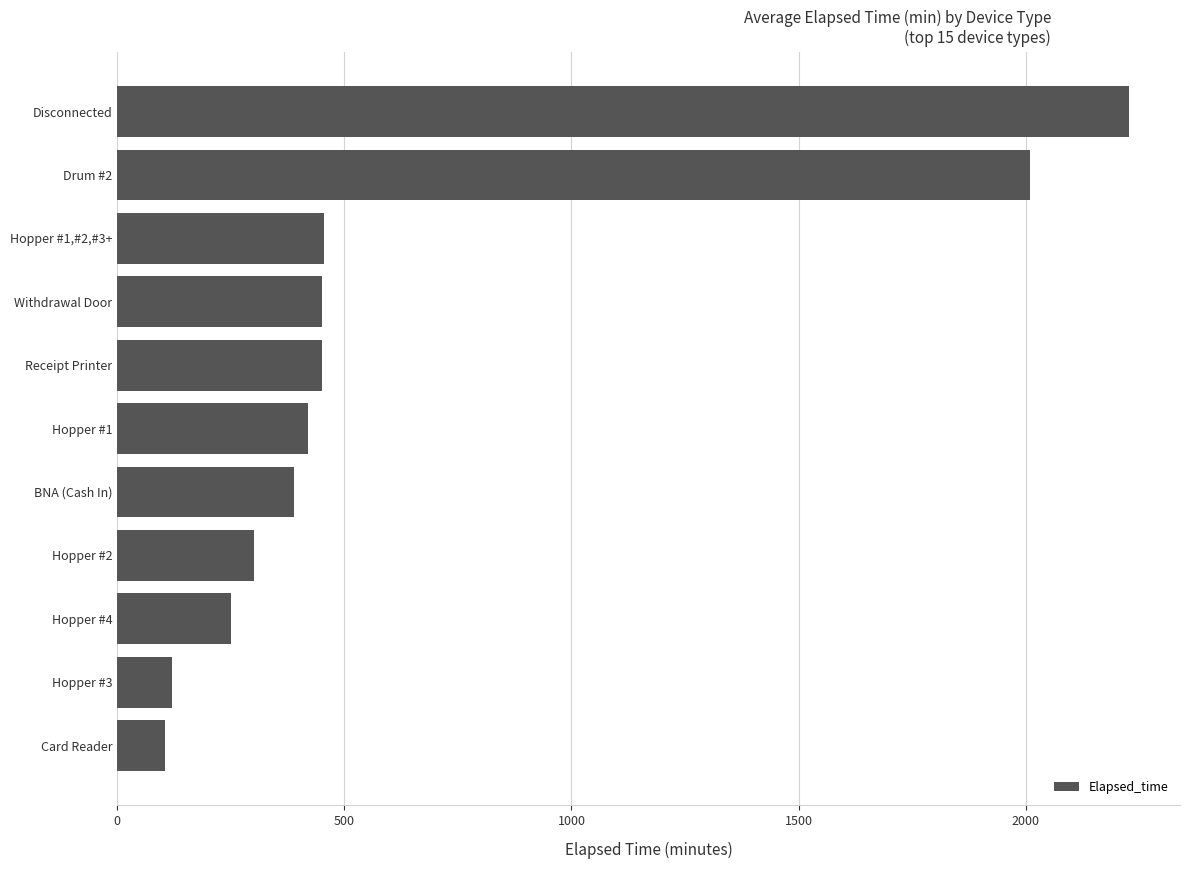

Count the number of data series in this chart.

1